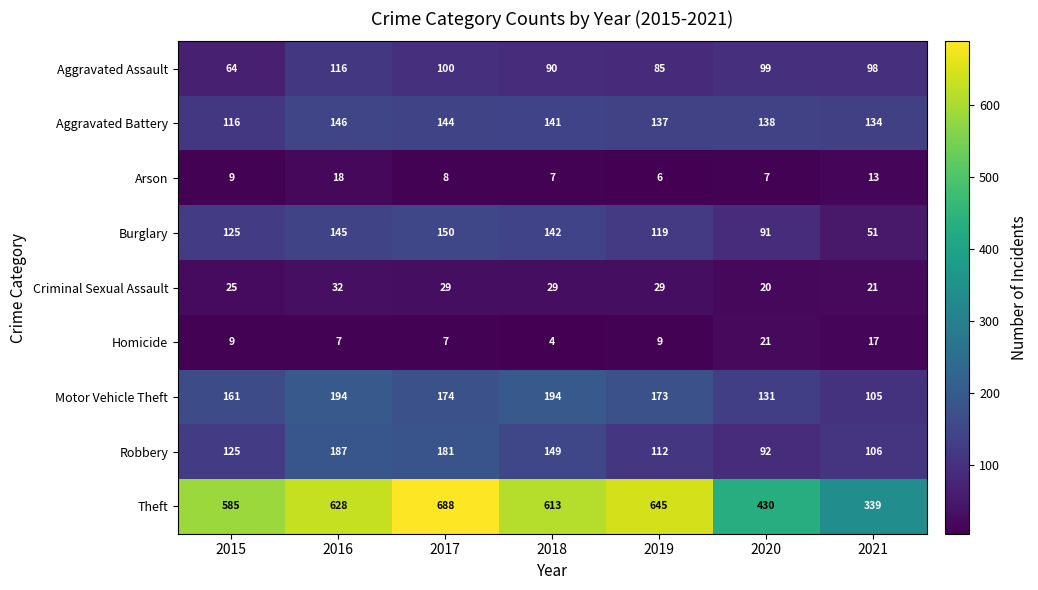

What is the difference between the highest and lowest values at 2020?

423